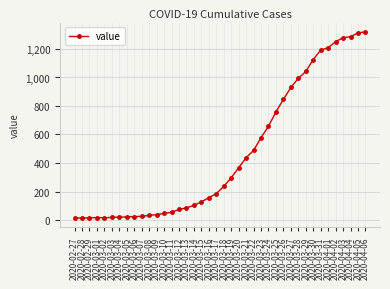

What is the sum of the values at 2020-03-25 and 2020-03-27?

1689